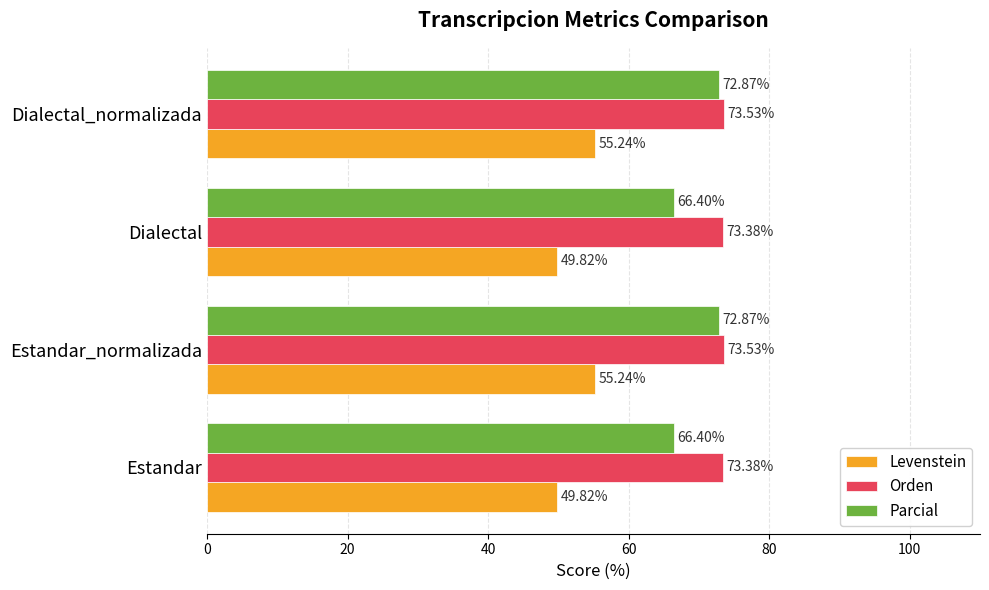

At how many categories does at least one series exceed 52?

4